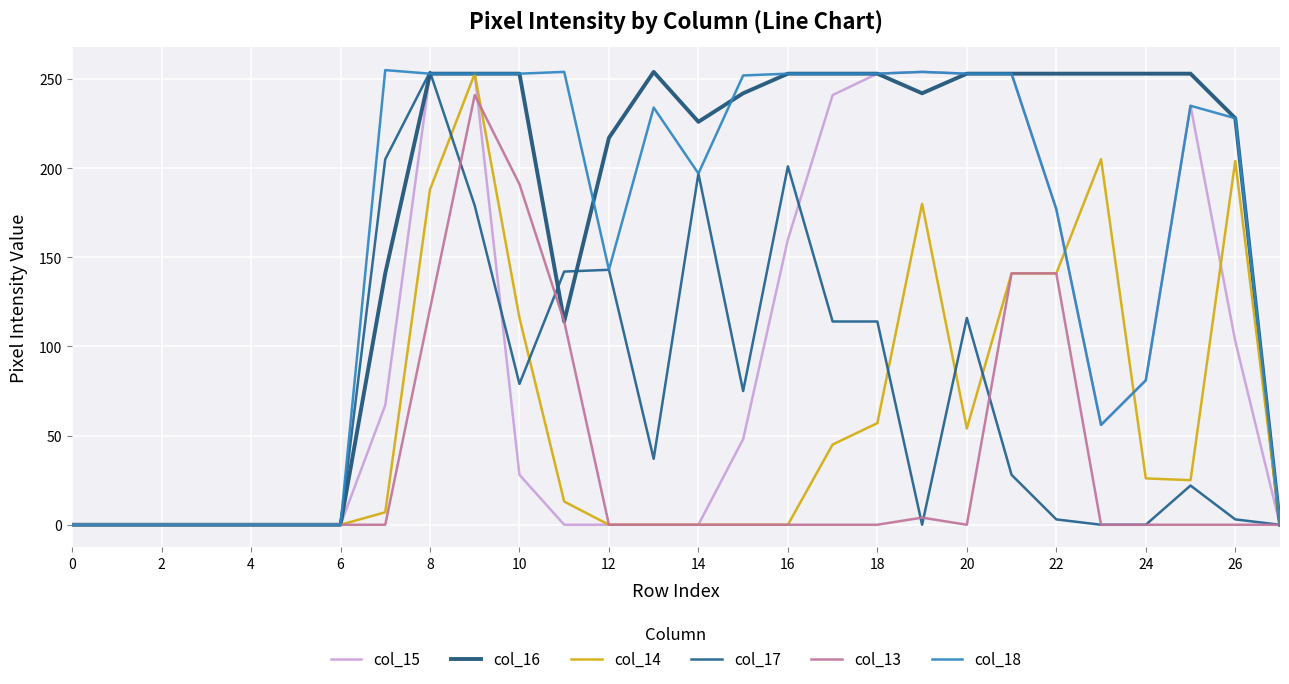

Is this an area chart (filled region under the line)?

No